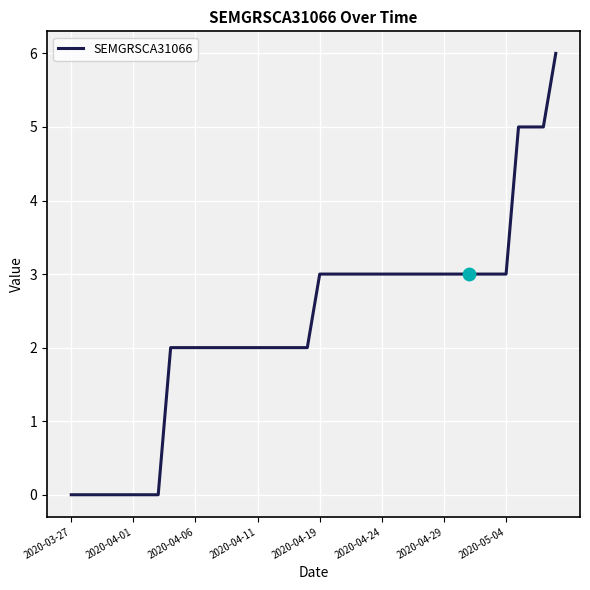

What is the maximum value shown in the chart?

6